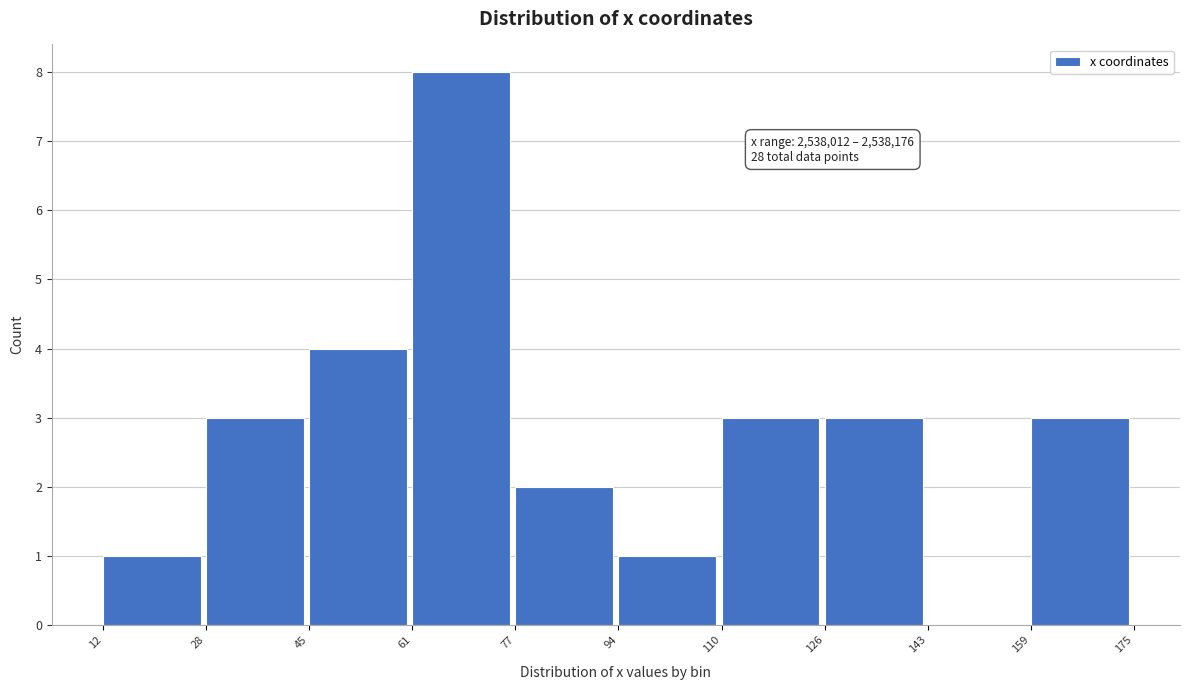

Over which range of the x-axis is the bar tallest?

61 to 77